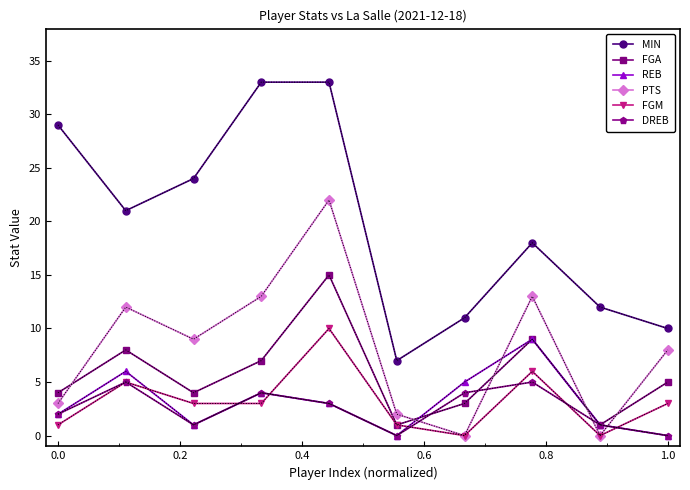

Which series has the largest range (max minus min)?

MIN